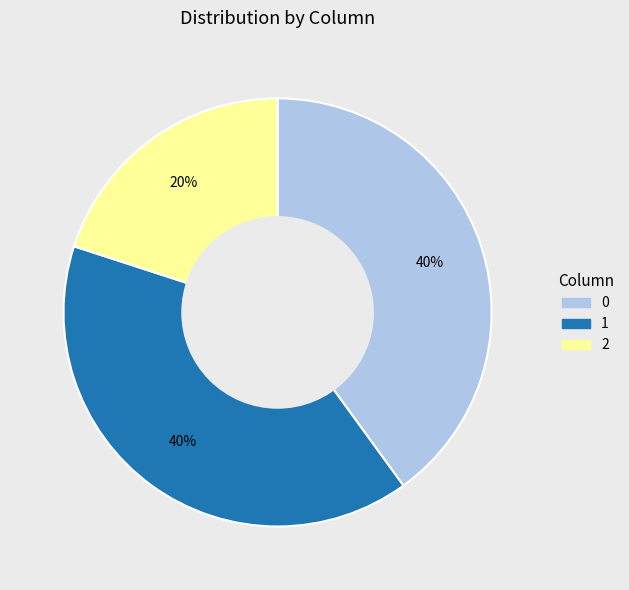

To the nearest percent, what is the combined percentage of 0 and 1?

80%